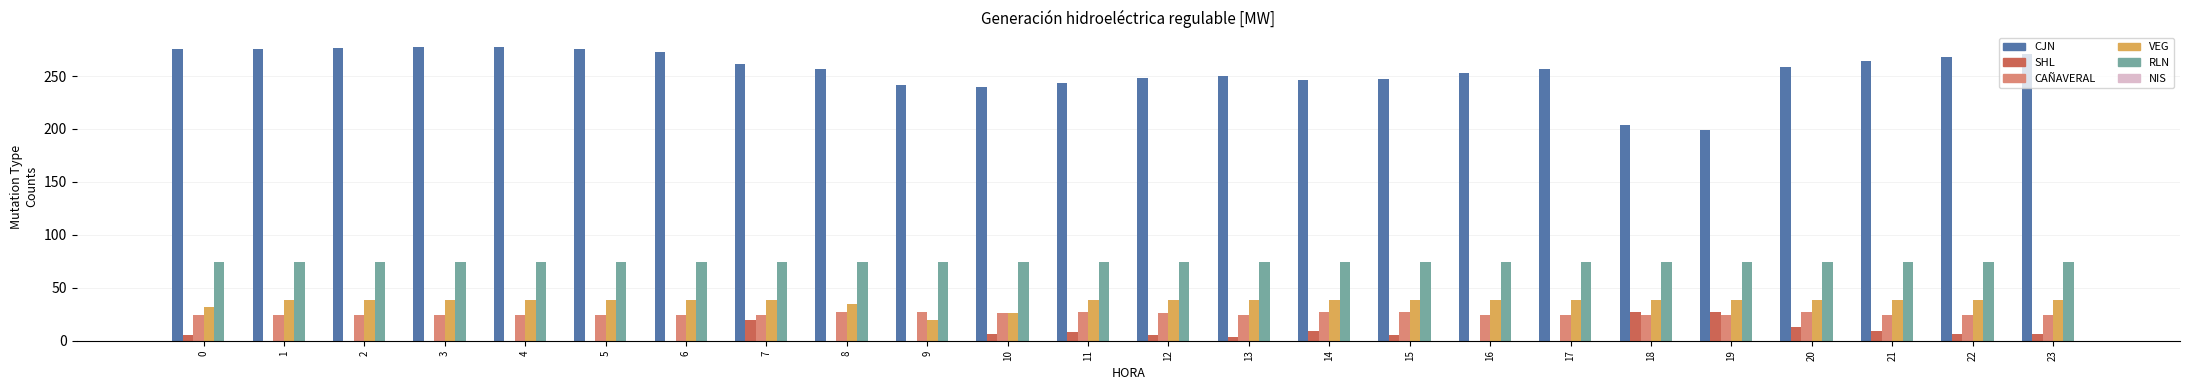

What is the maximum value for RLN?

74.0